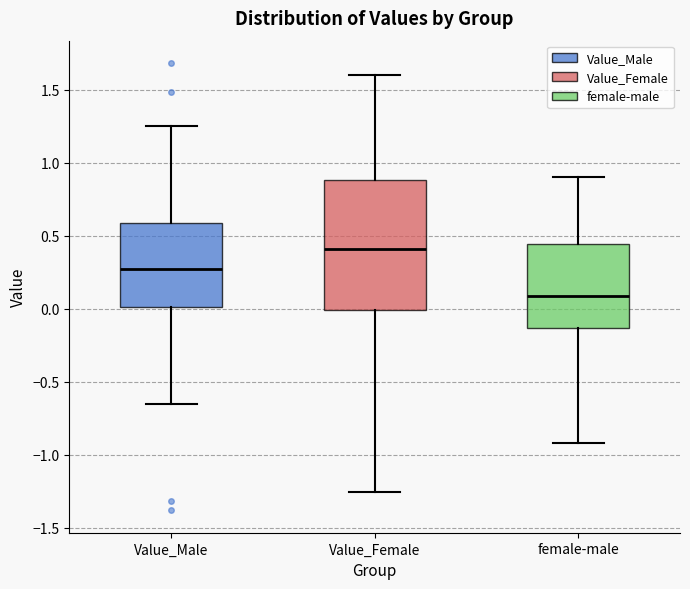

Where does the upper whisker of the box for Value_Female end on the y-axis? The values are not printed on the chart, so give them approximately, as read against the axis.

1.60